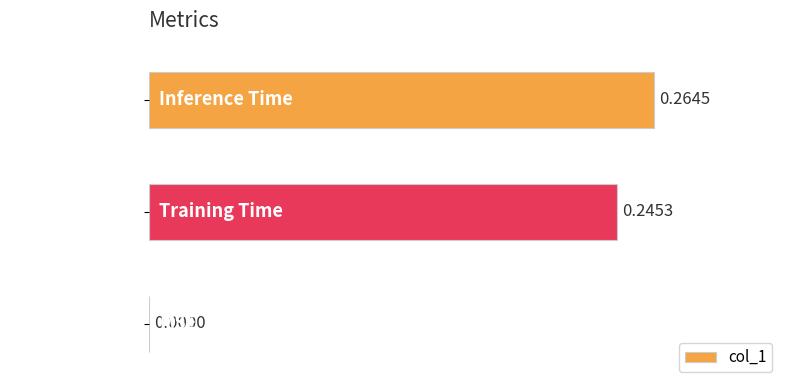

What is the sum of all values?

0.5